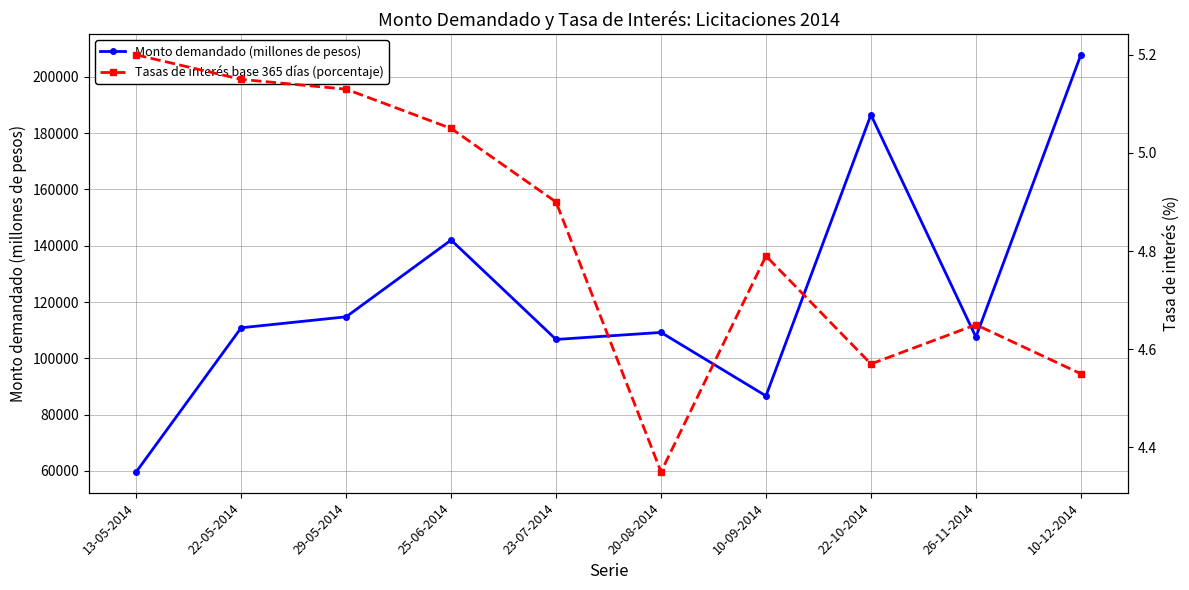

What is the spread (max minus min) of values at 20-08-2014?

109195.6